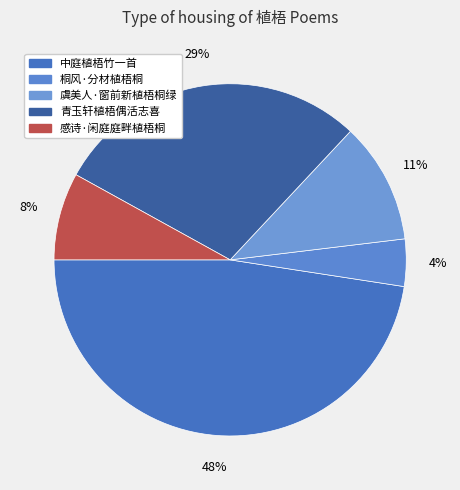

How many slices are in this pie chart?

5